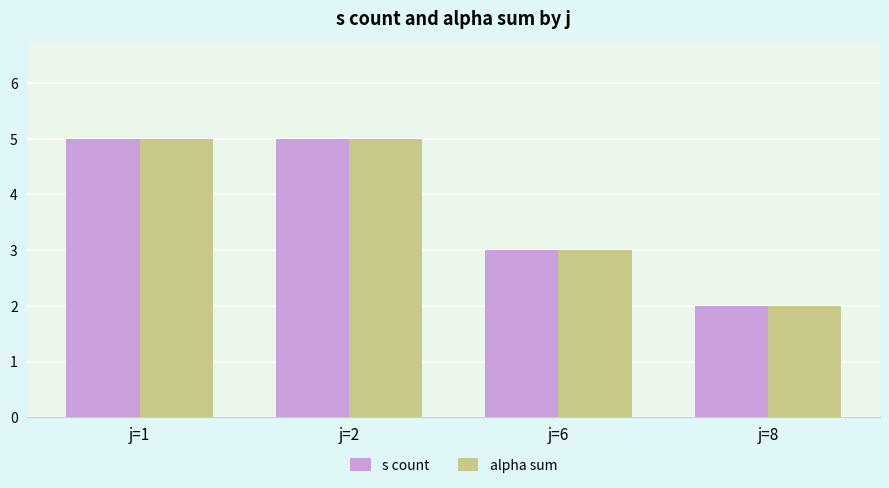

Reading right to left, what are all the values shown in this chart?

s count: j=8=2	j=6=3	j=2=5	j=1=5
alpha sum: j=8=2	j=6=3	j=2=5	j=1=5